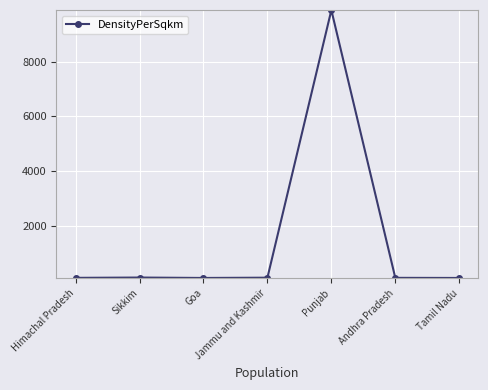

True or false: the data has more than 2 interior local peaks.

False